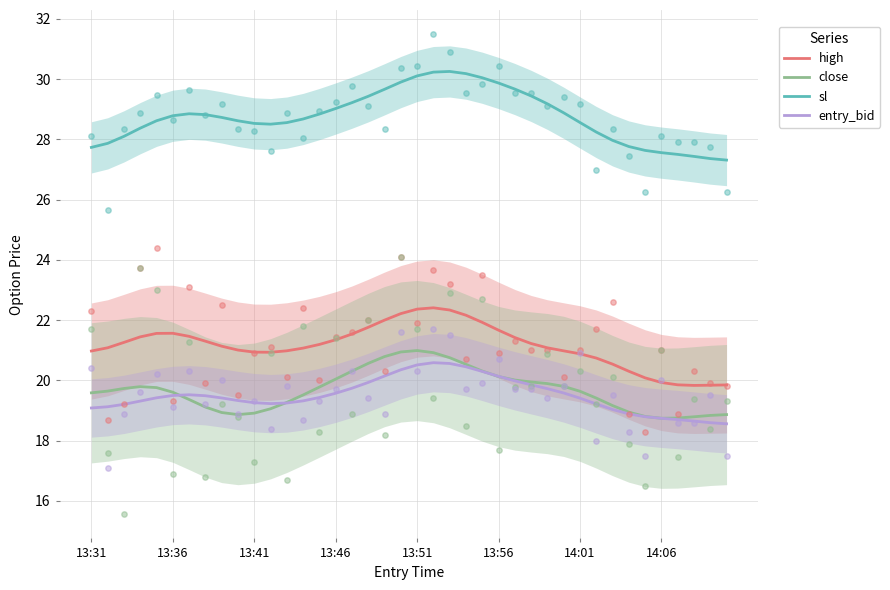

What are all the series names shown in the legend?

high, close, sl, entry_bid